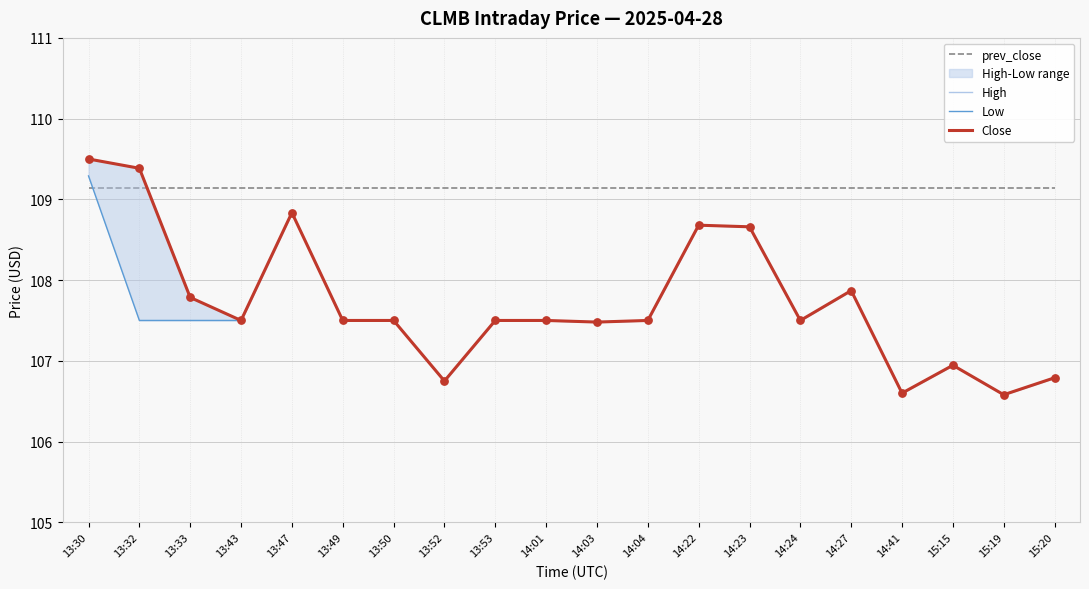

Which series has the largest total across all categories?

prev_close